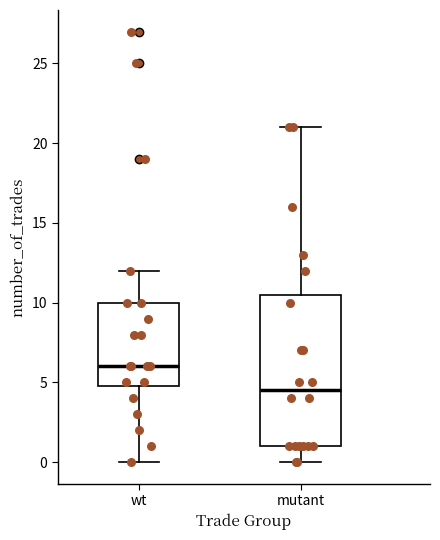

Comparing the boxes themselves (not the whiskers), which one is the tallest?

mutant